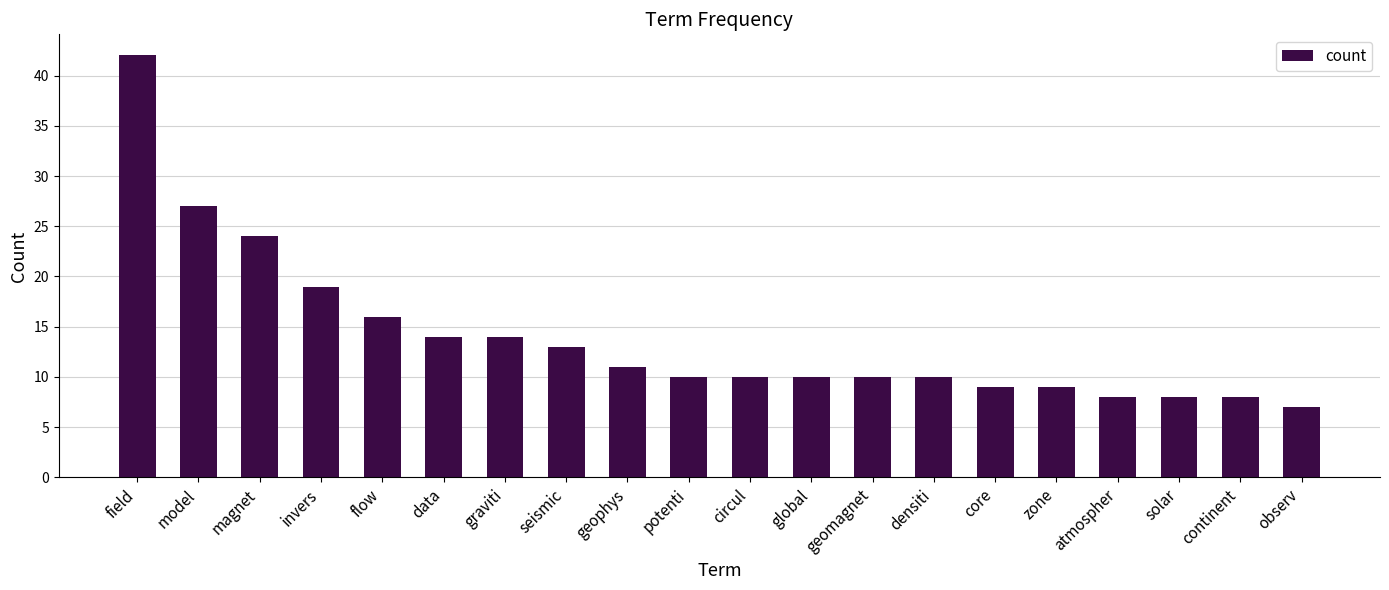

What is the change in value from global to atmospher?

-2